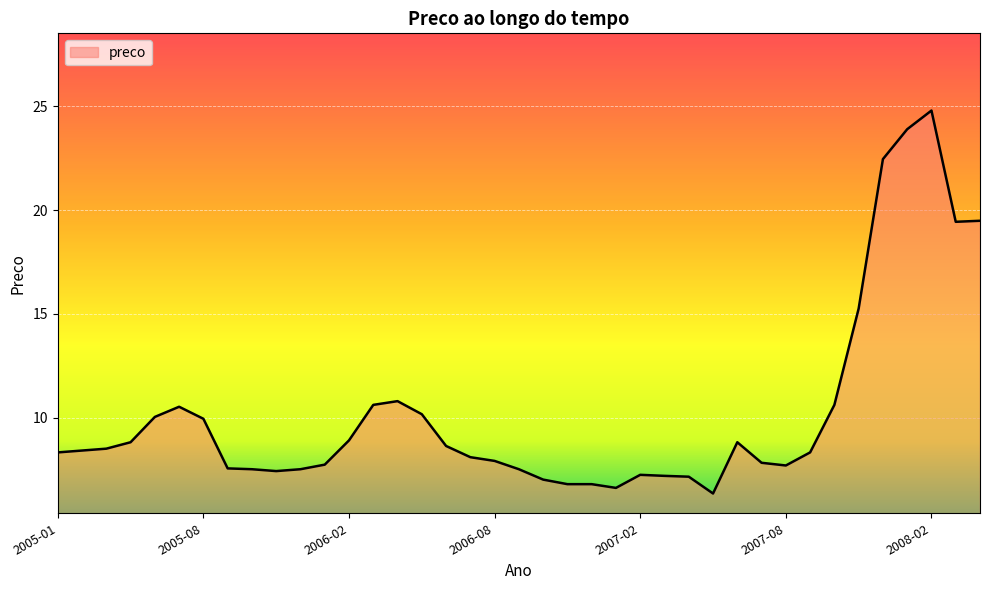

What is the maximum value shown in the chart?

24.8